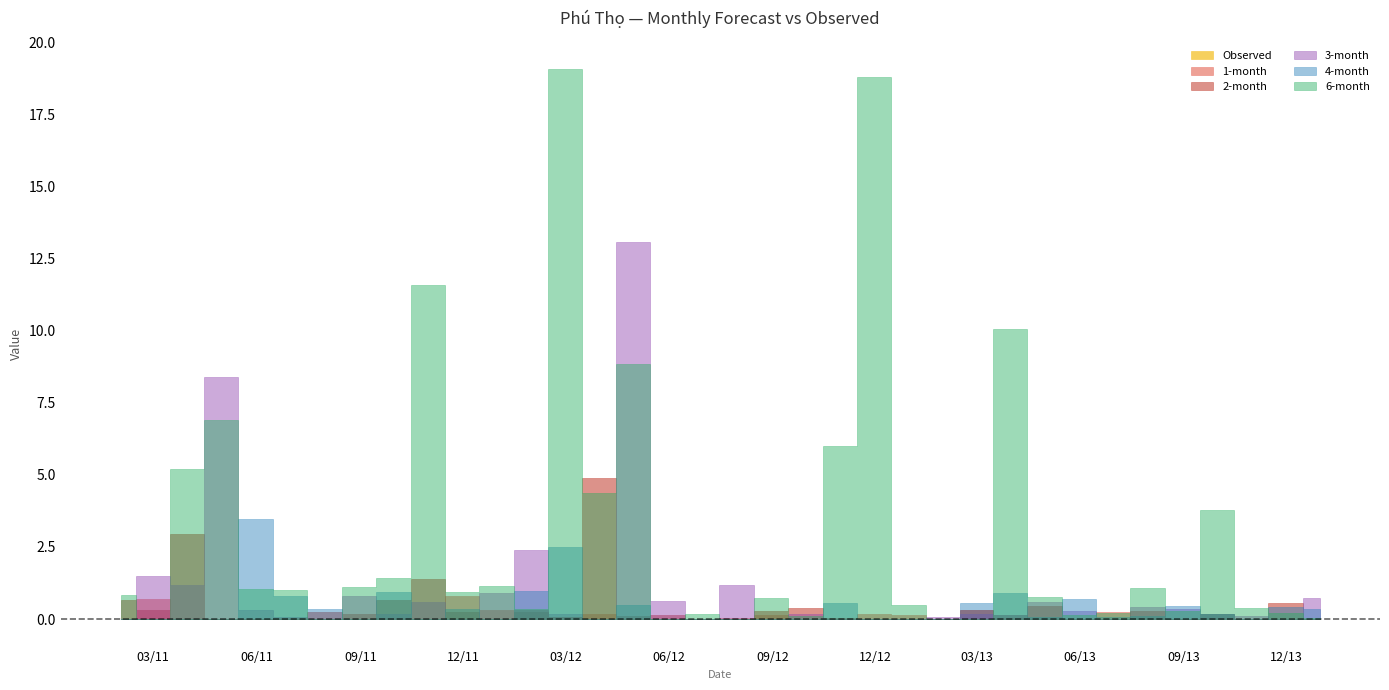

True or false: 2-month has a value of 0.4 at 2013-04-30.

True